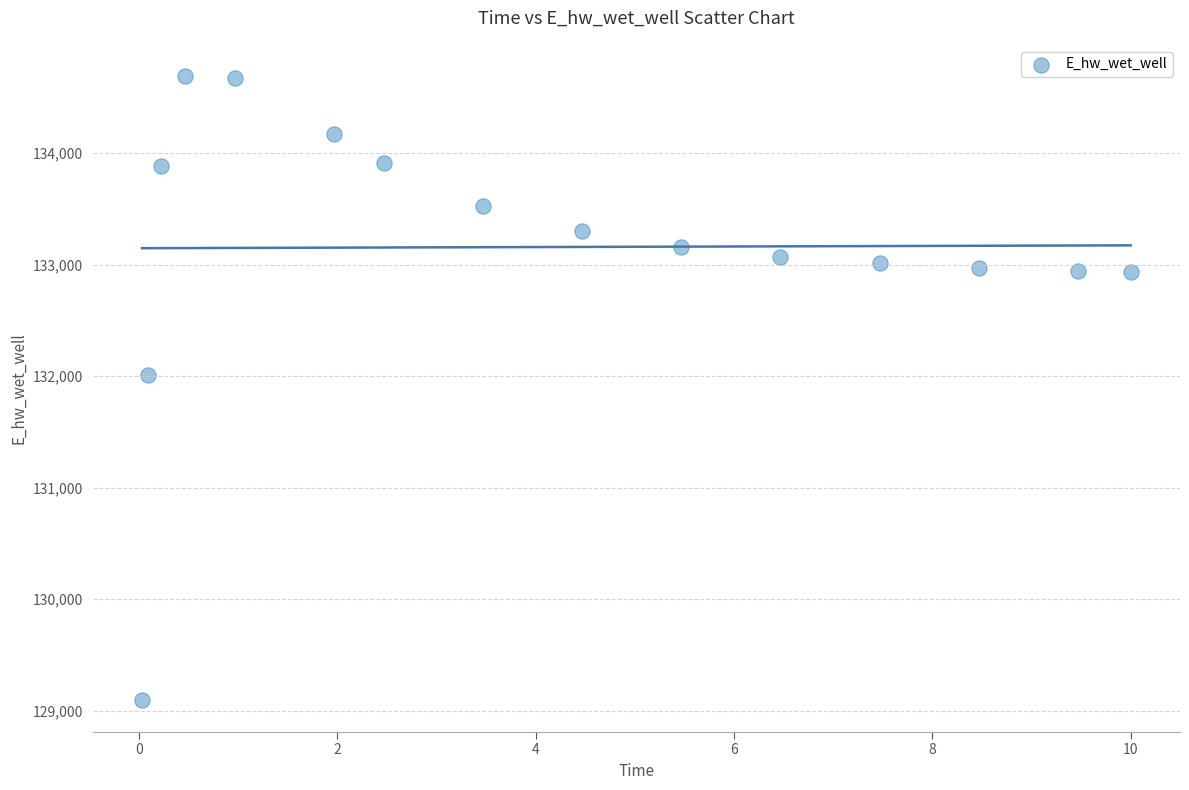

What is the range of X values (max minus min)?

10.0